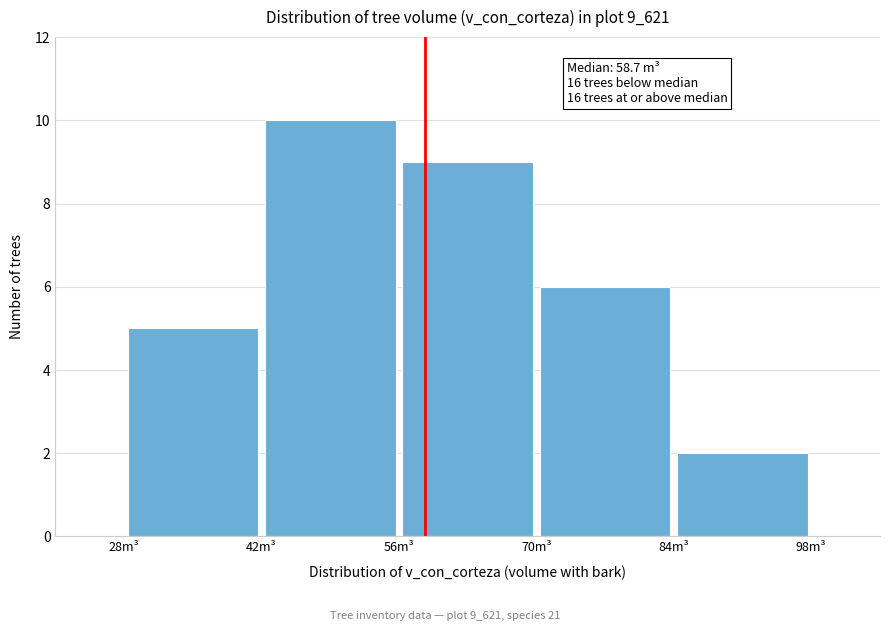

Over which range of the x-axis is the bar tallest?

42 to 56